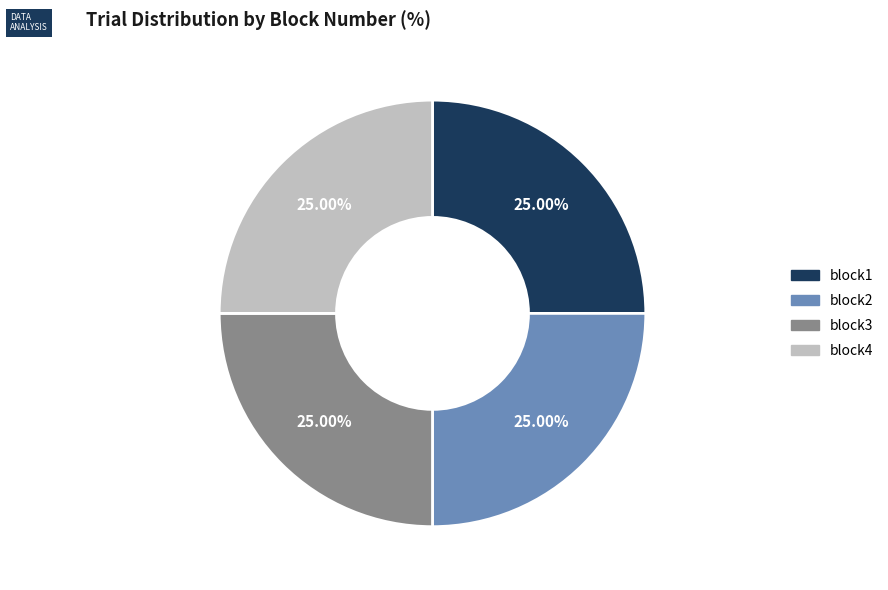

Is block2 the majority of the pie?

No